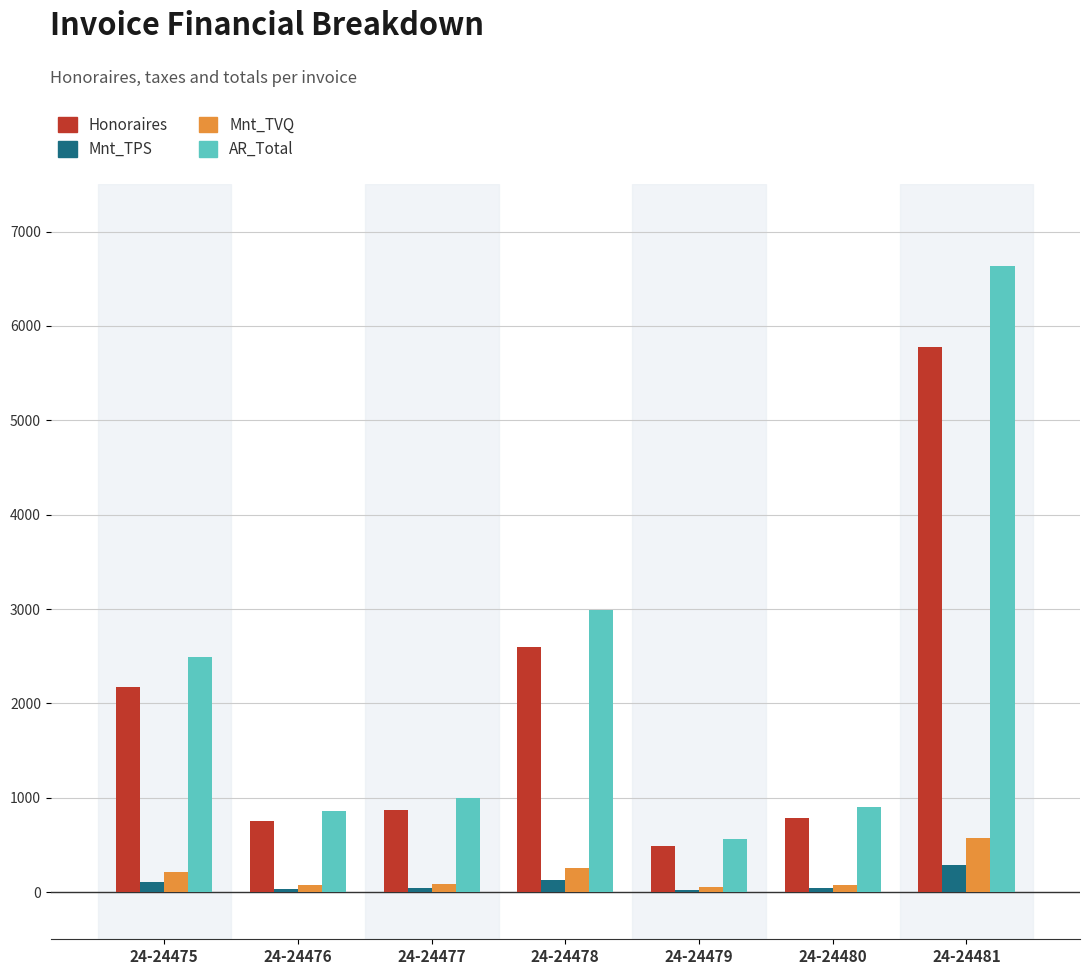

True or false: Mnt_TVQ has a value of 259.4 at 24-24478.

True